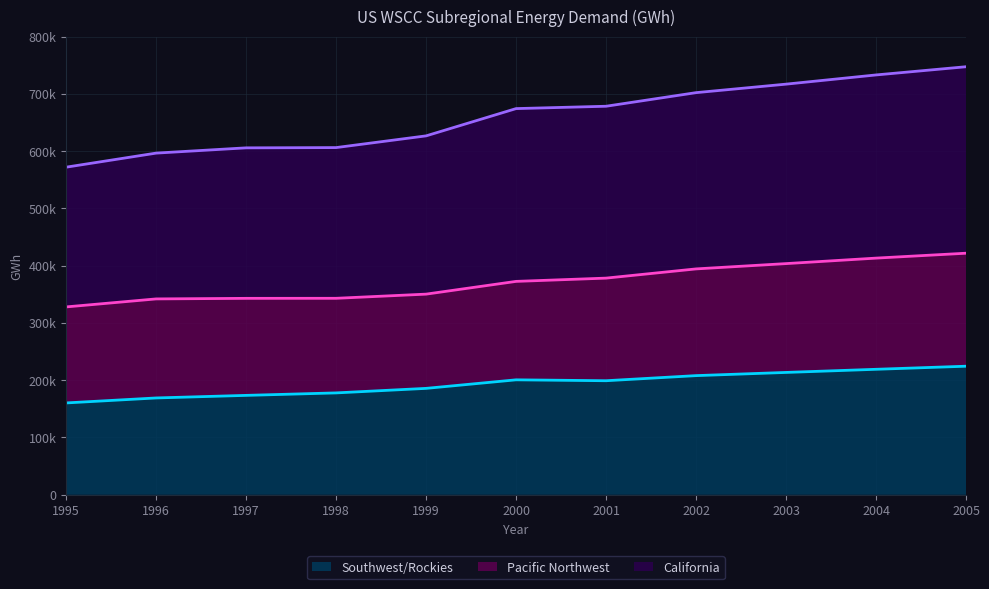

Which series changed the most between 1996 and 2000?

California